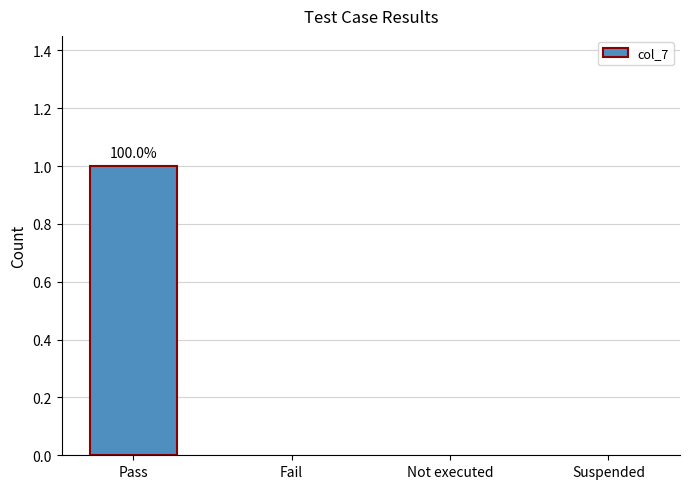

Which category has the highest value across all series?

Pass